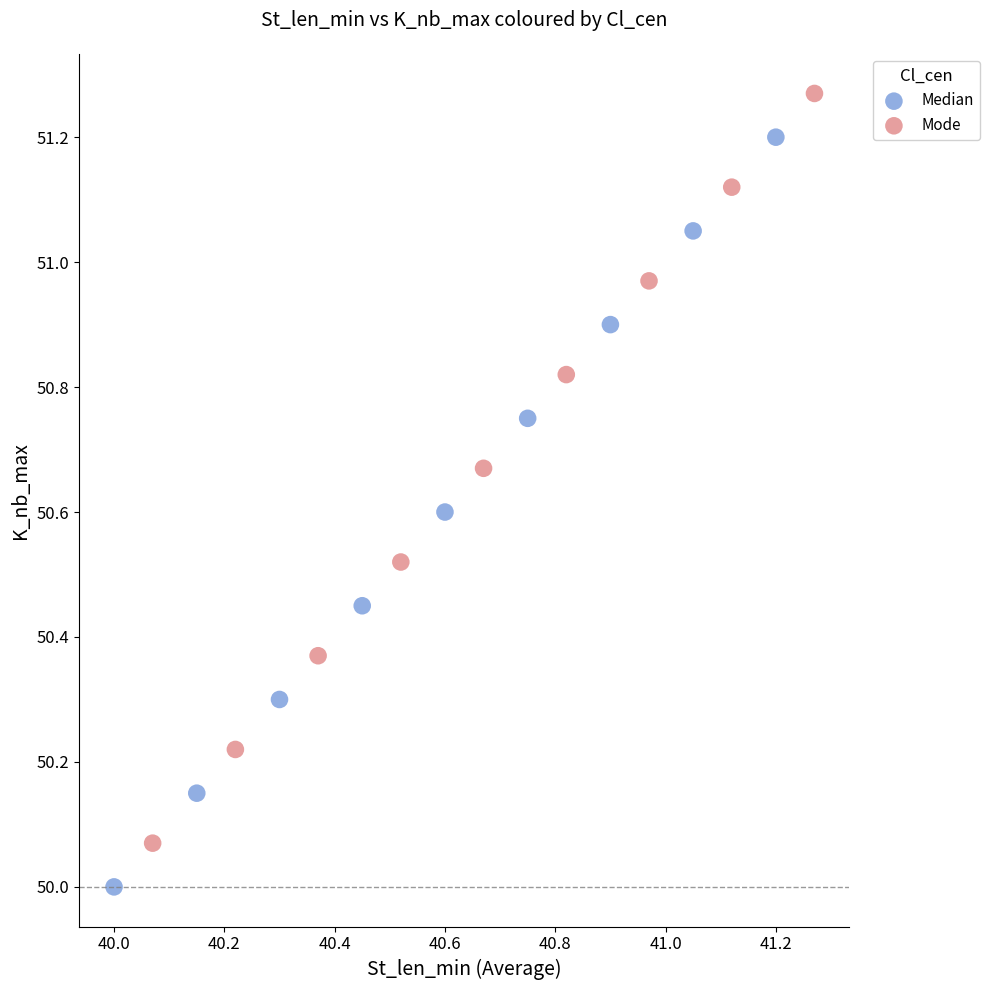

Which series reaches the maximum Y coordinate?

Mode